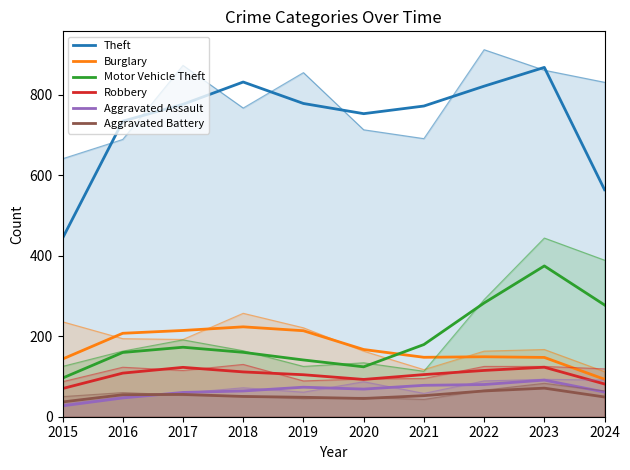

Where does the Aggravated Assault series first go above 68?

2019